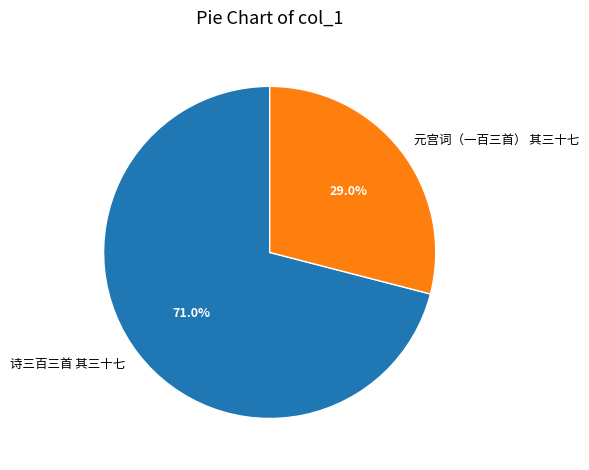

Which category has the smallest portion of the pie?

元宫词（一百三首） 其三十七